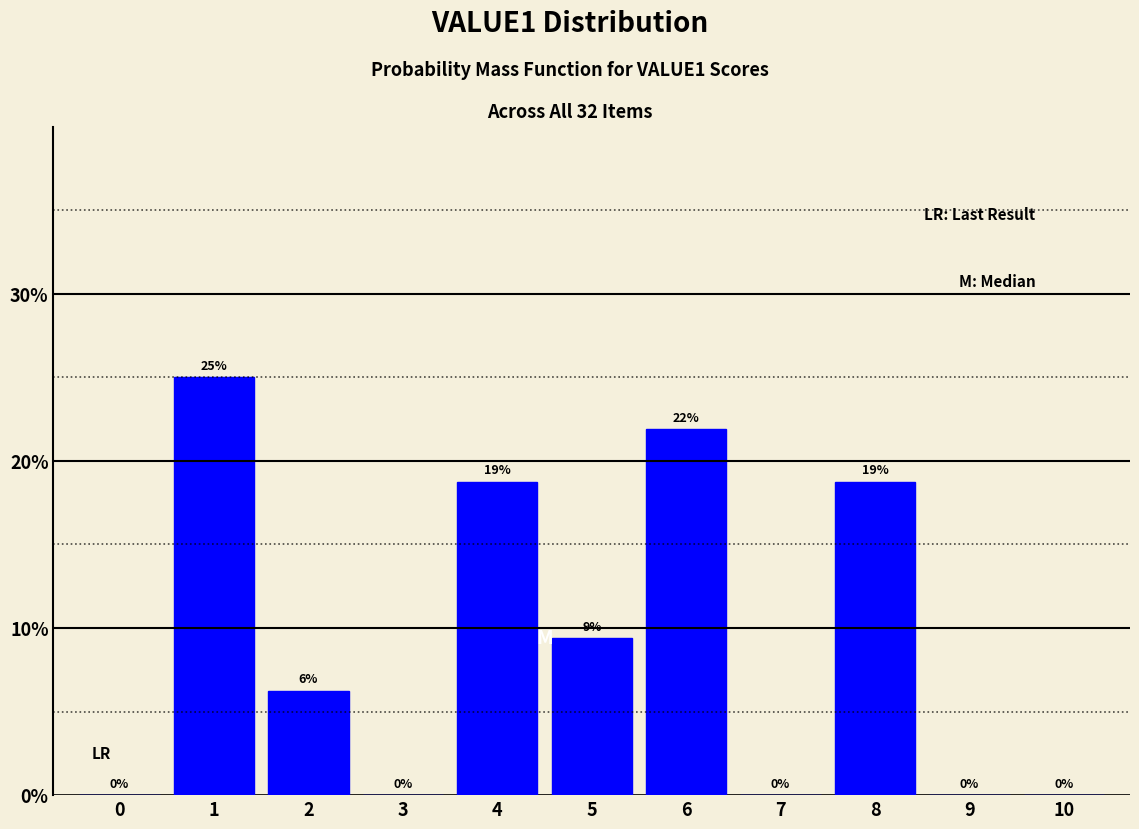

What value does the data have at 1?

25.0